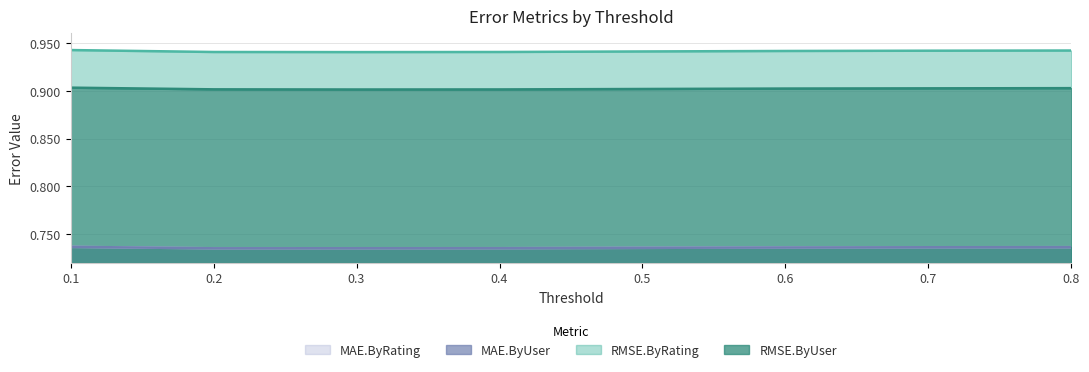

What is the total value across all series at 0.5?

3.3